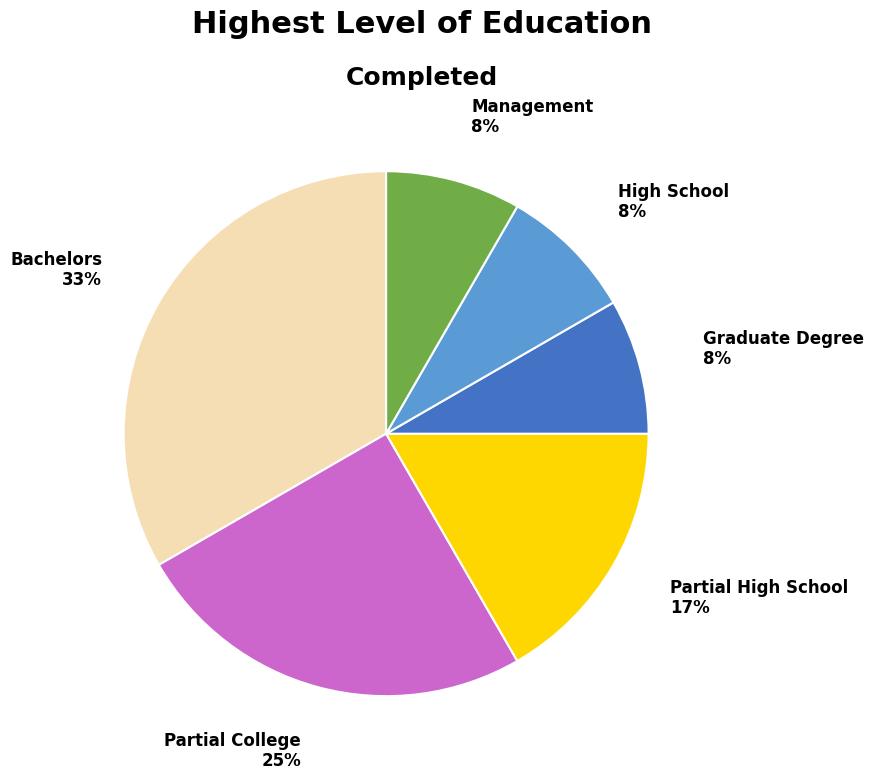

Does Partial College represent more than half of the total?

No